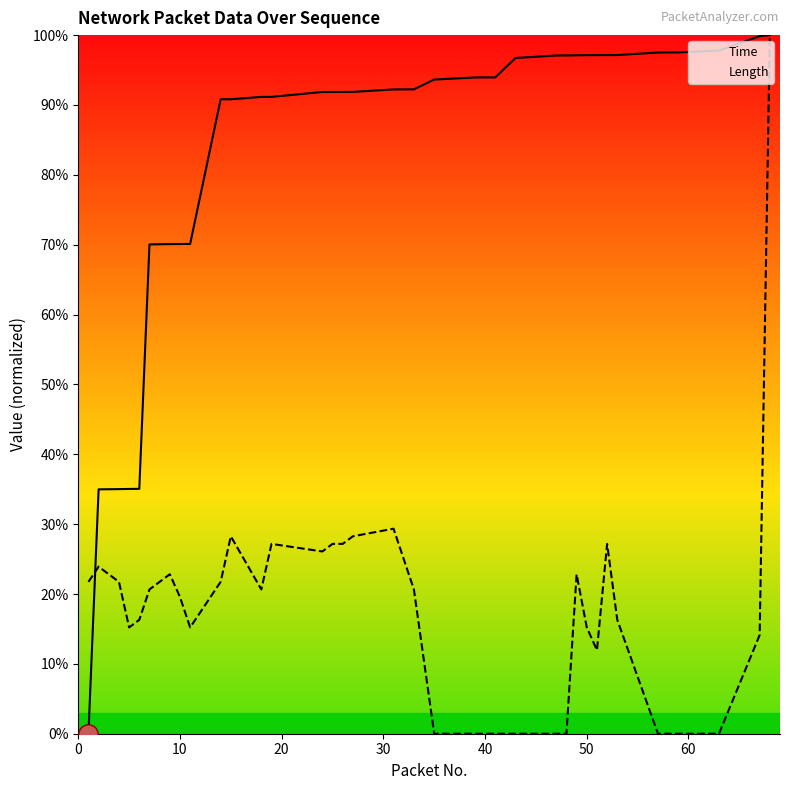

True or false: Length has more than 2 interior local peaks.

True